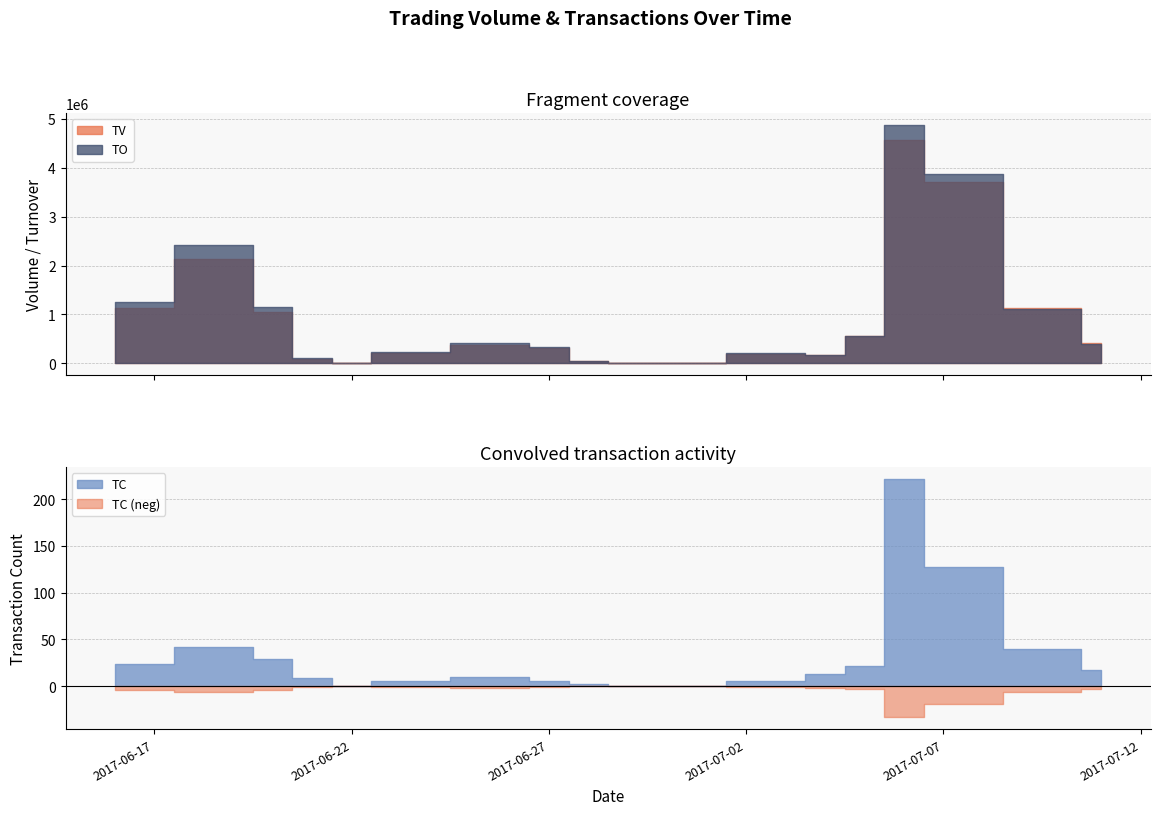

Is it true that TO equals 3458889 at 2017-06-19?

False